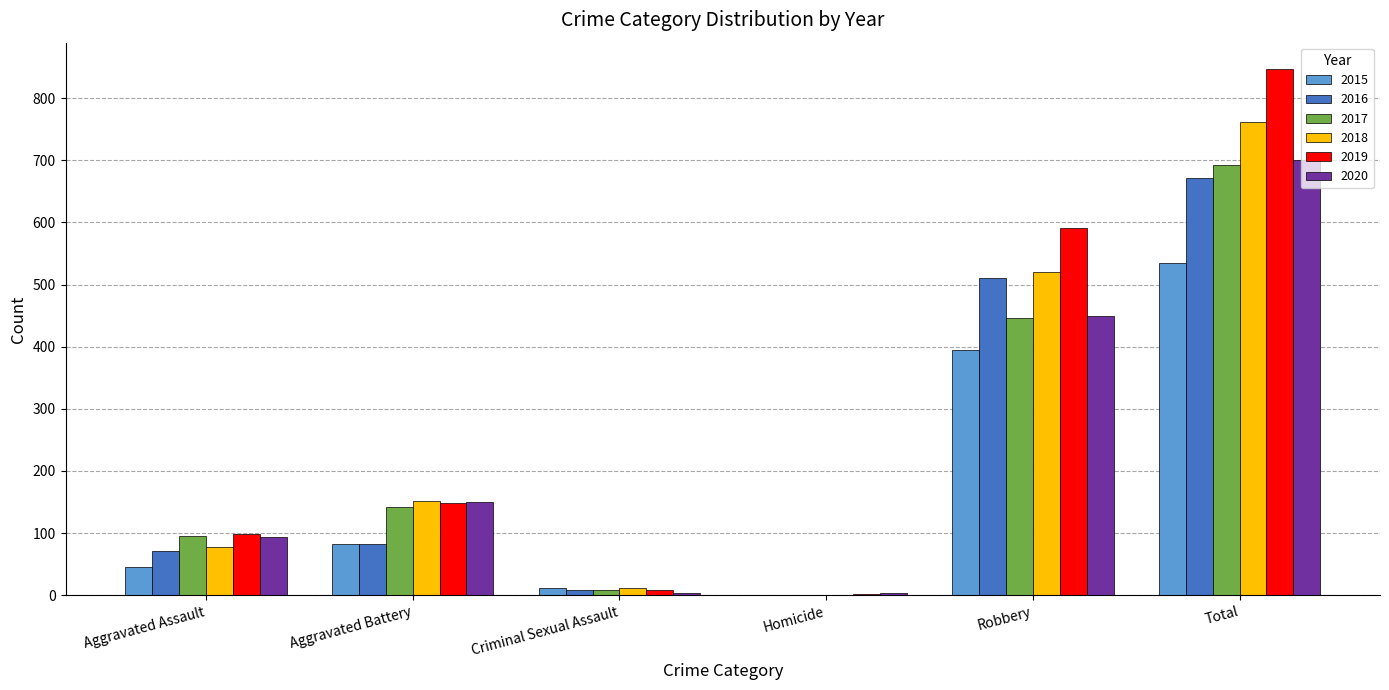

The 2019 series shows 46 at Aggravated Assault. True or false?

False